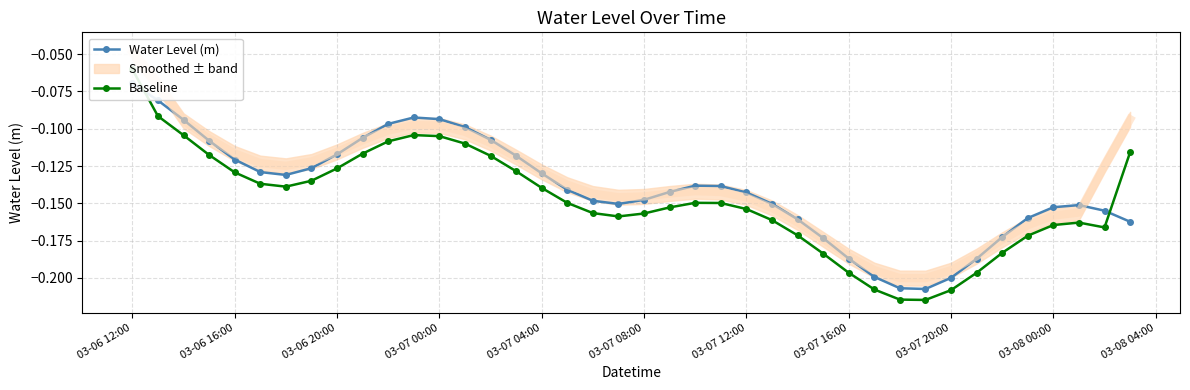

The Water Level (m) series shows -0.1 at 03-07 12:00. True or false?

True